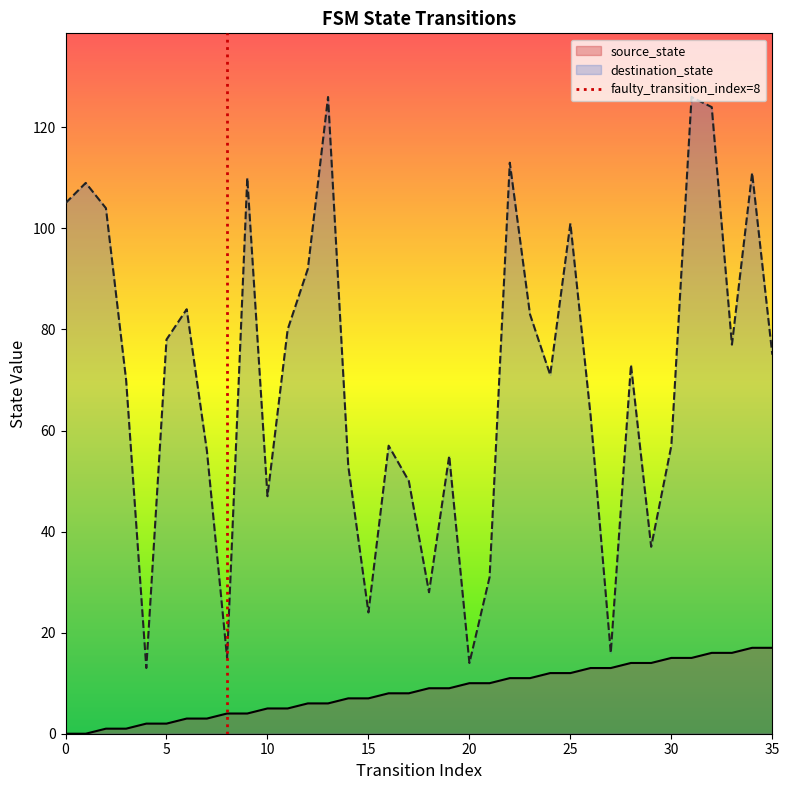

True or false: destination_state and source_state cross at least once.

False